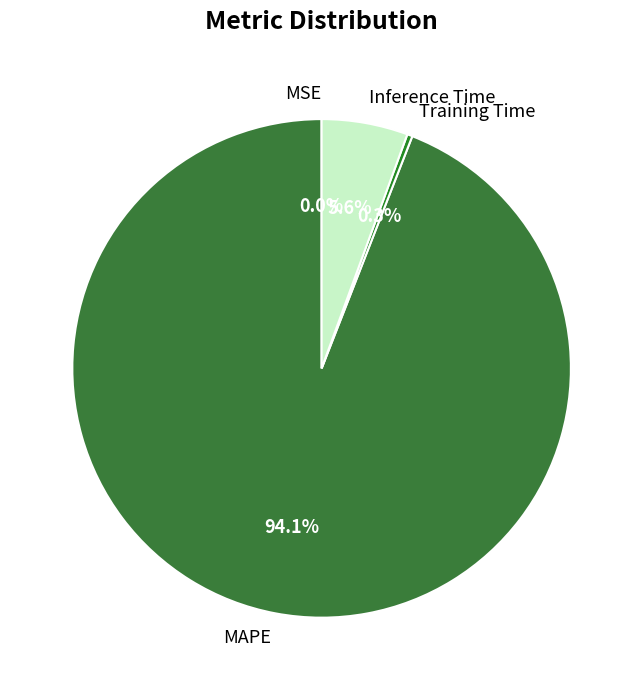

Which category has the biggest portion of the pie?

MAPE